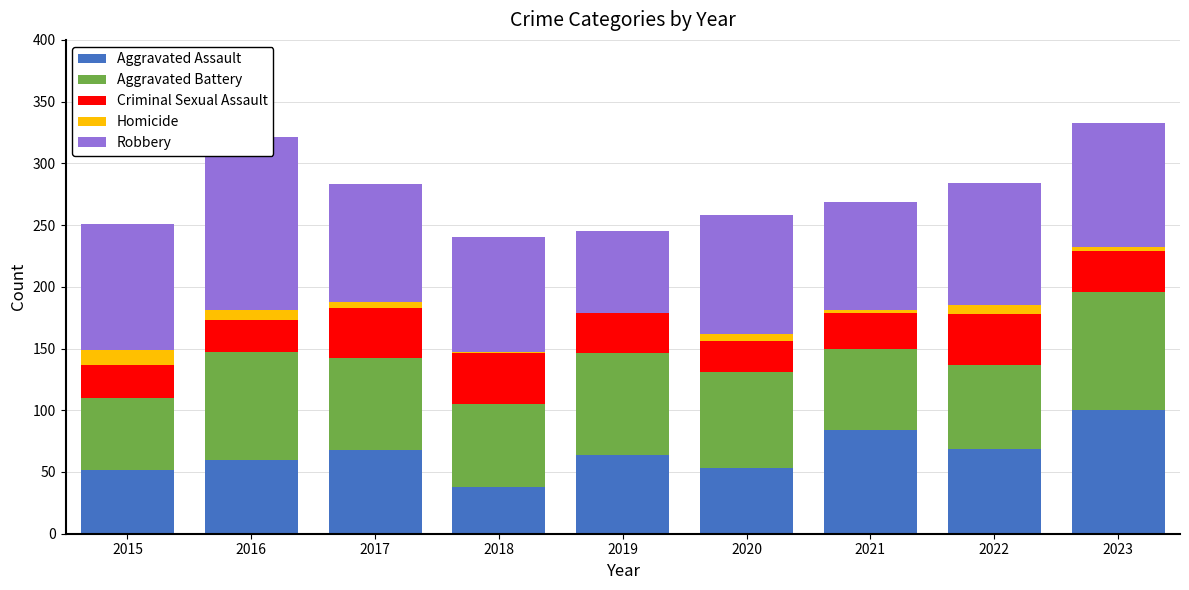

What is the value of the Aggravated Battery bar at the 8th from the left?

68